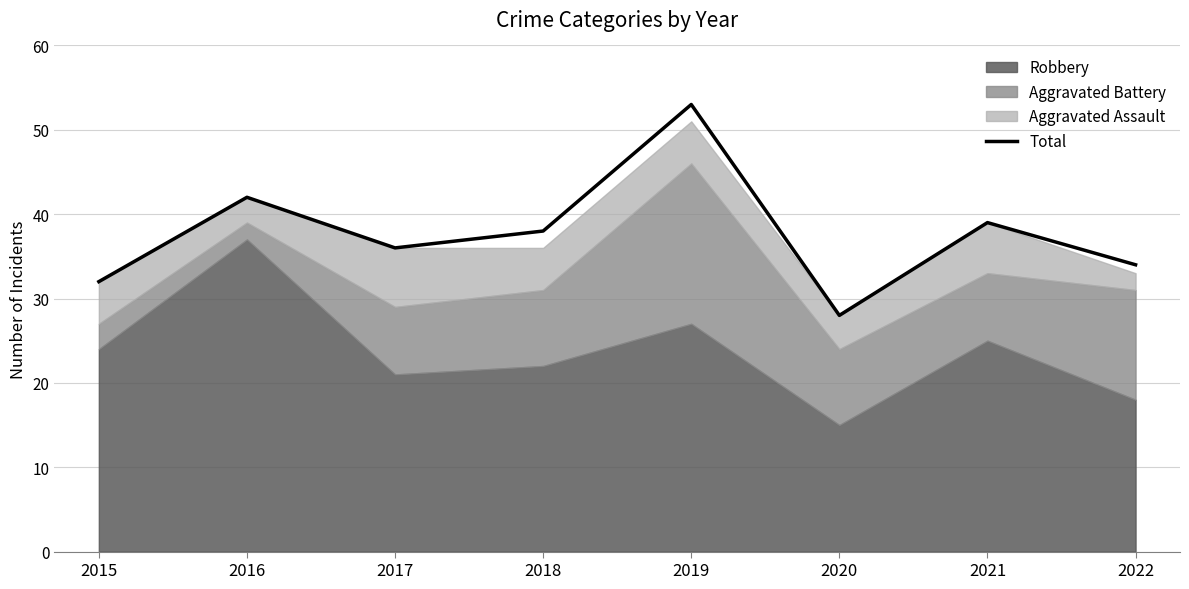

At which category does the chart reach its minimum across all series?

2020